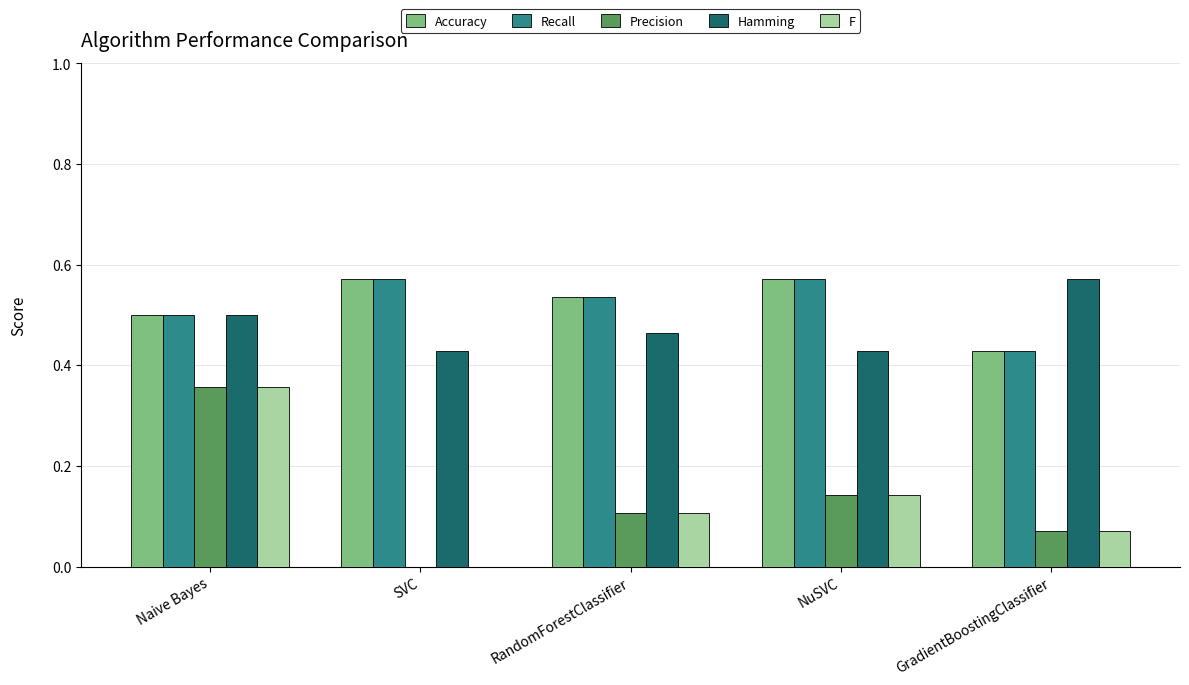

How many groups of bars are there?

5